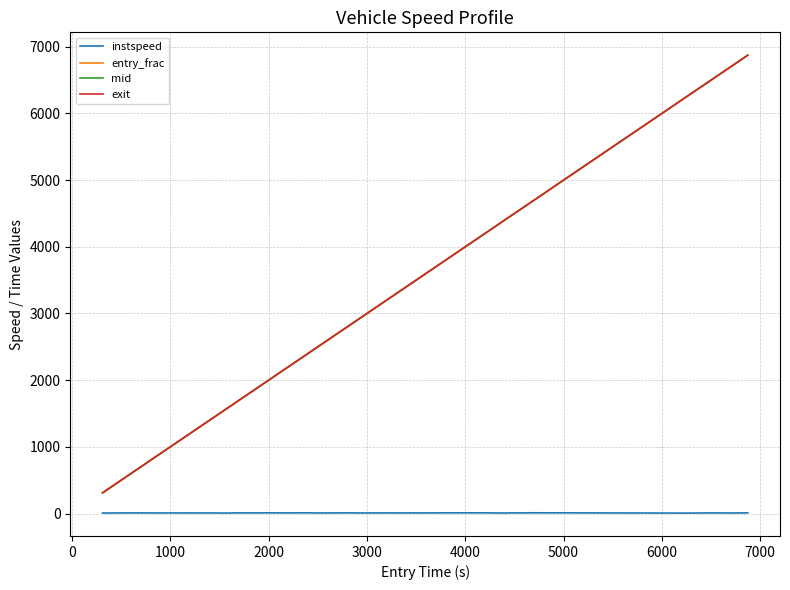

Which series has the widest spread of values?

entry_frac